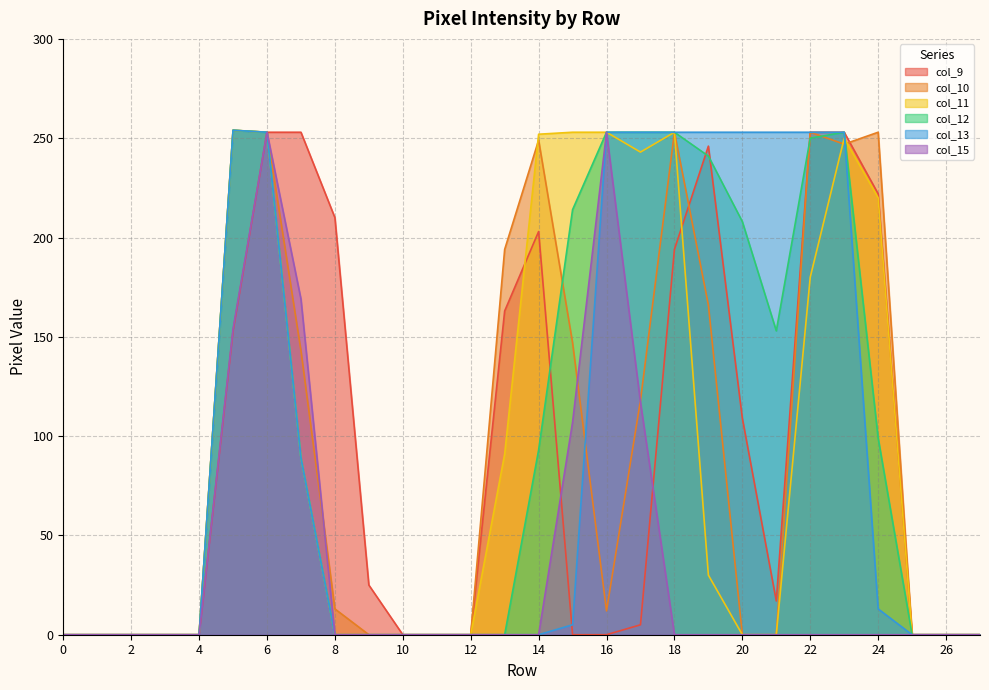

Is the value of col_15 at 27 greater than the value of col_9 at 3?

No